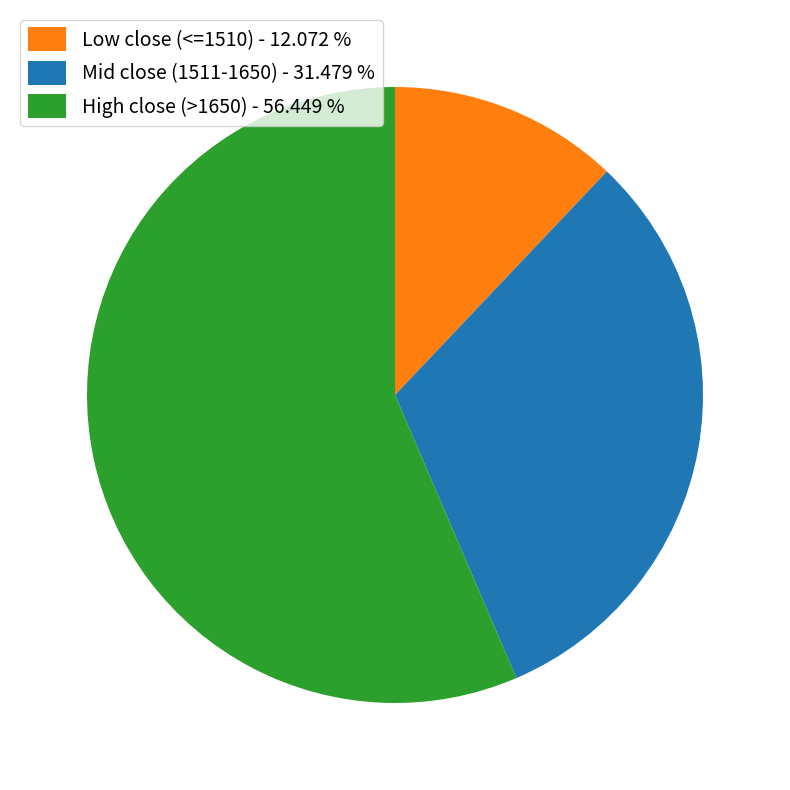

Which has a higher value, Low close (<=1510) - 12.072 % or High close (>1650) - 56.449 %?

High close (>1650) - 56.449 %